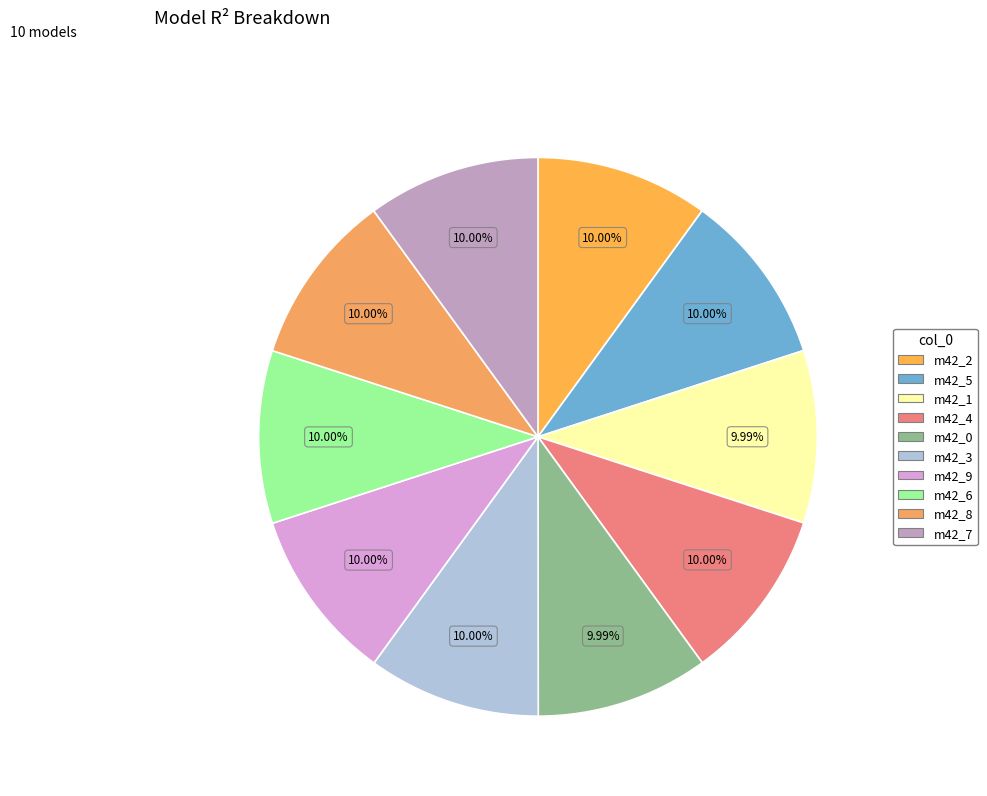

How many slices are in this pie chart?

10